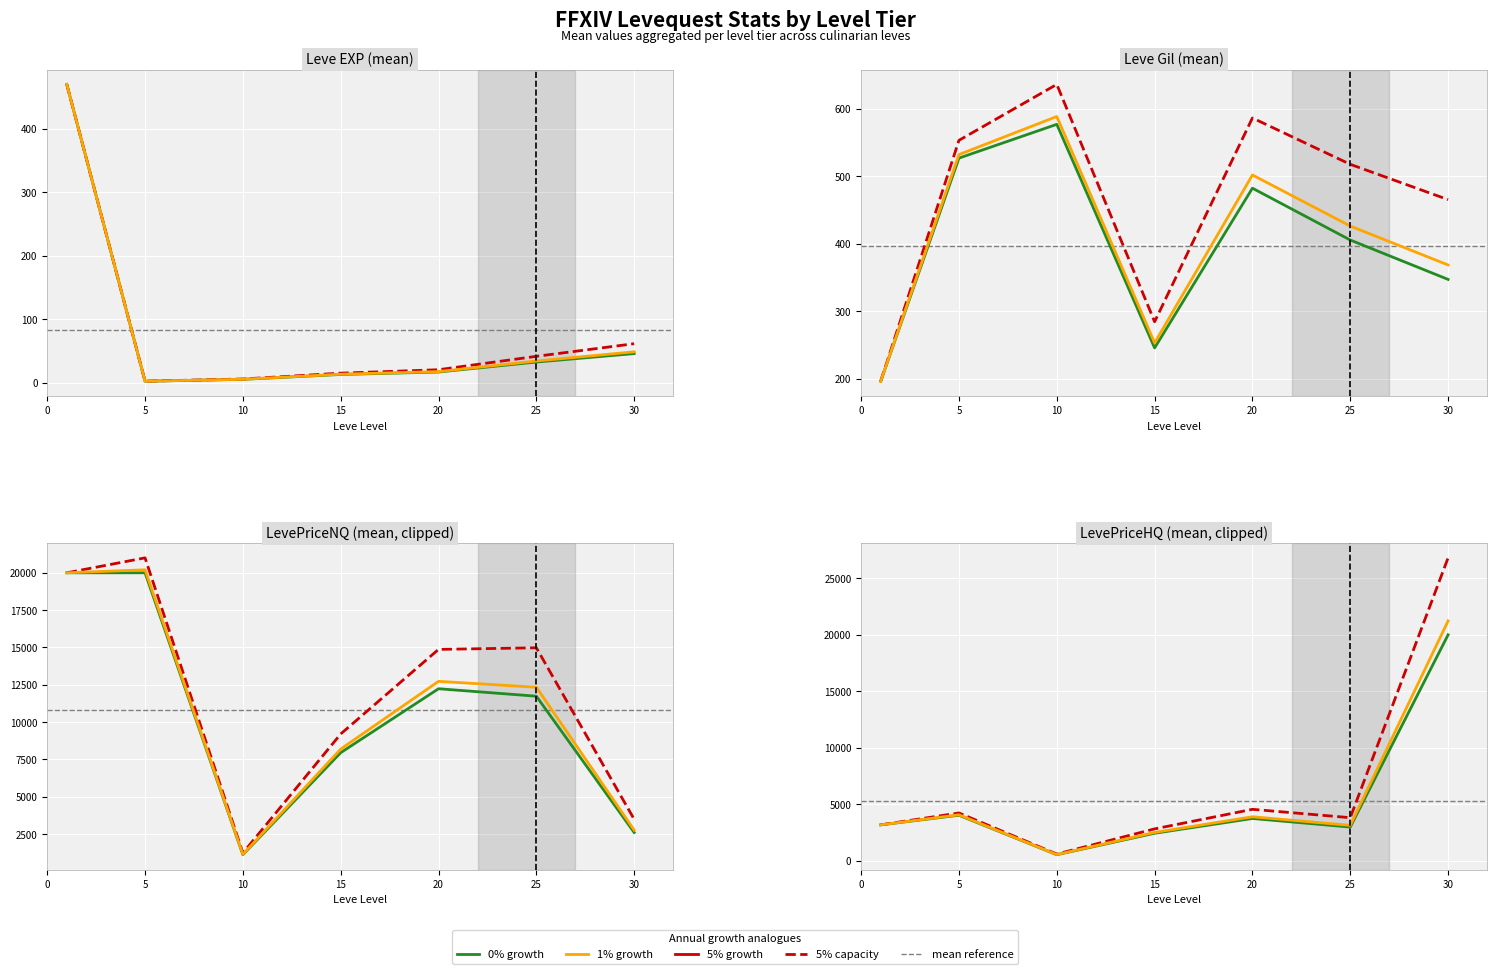

Rank the series by their average value, from highest to lowest.

5% growth, 1% growth, 0% growth